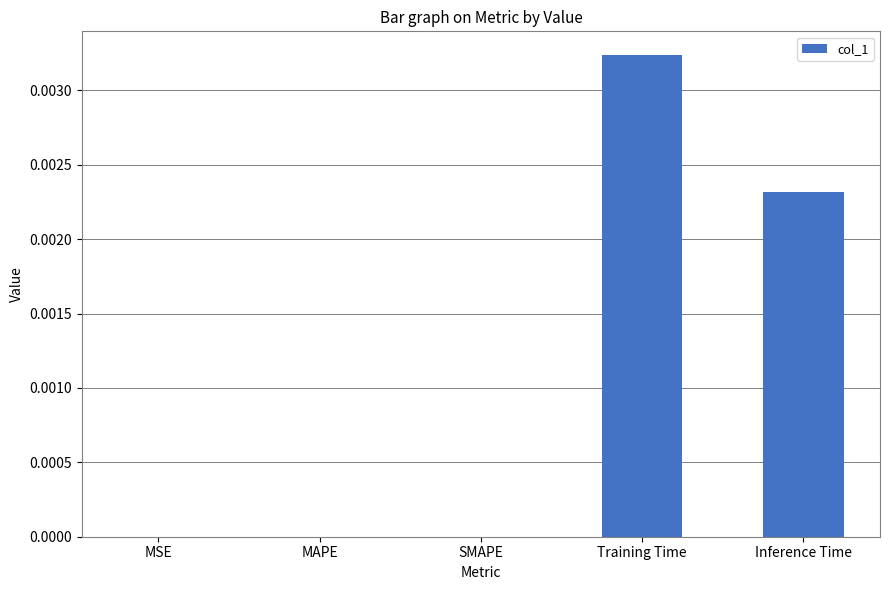

True or false: the data shows 0.0 at Inference Time.

True